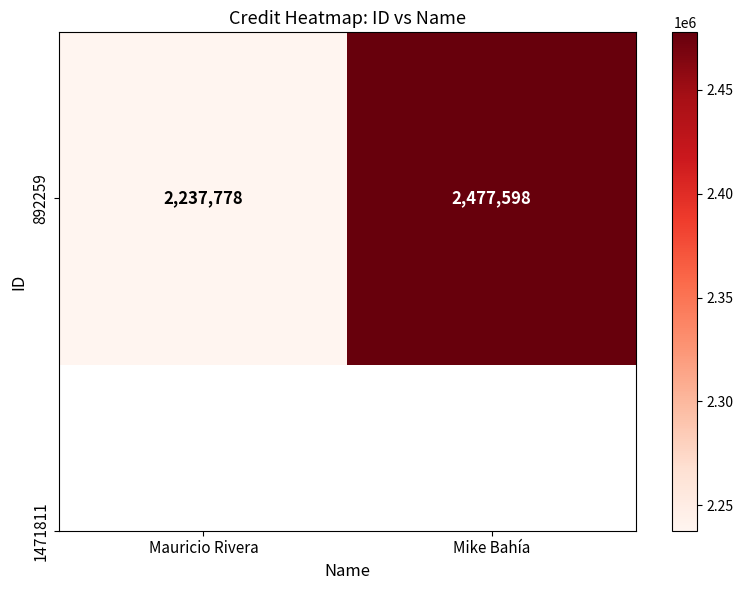

What is the difference between the maximum and minimum values?

239820